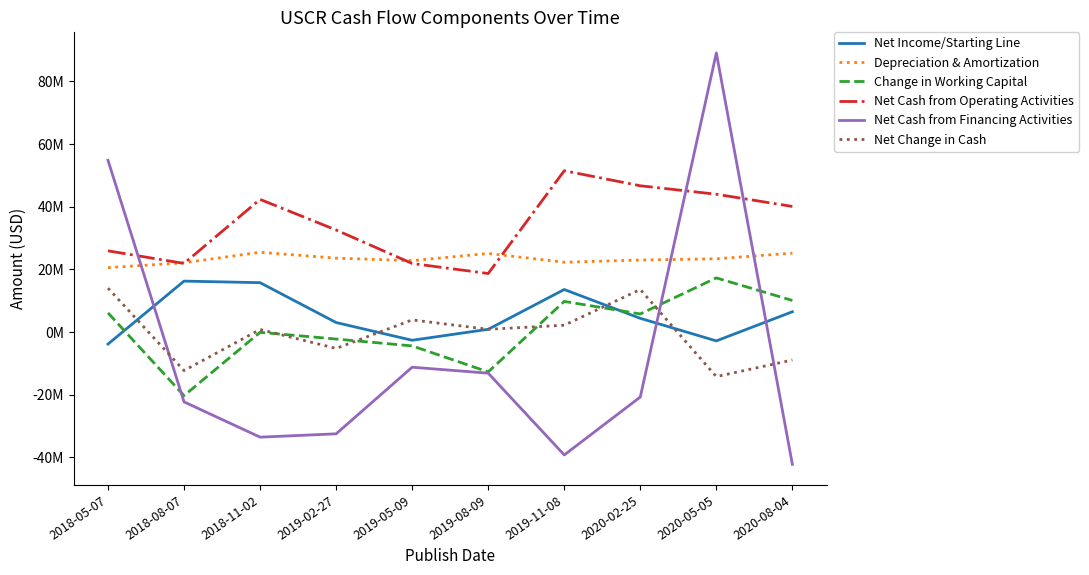

Where is the first local maximum for Net Cash from Financing Activities?

2019-05-09